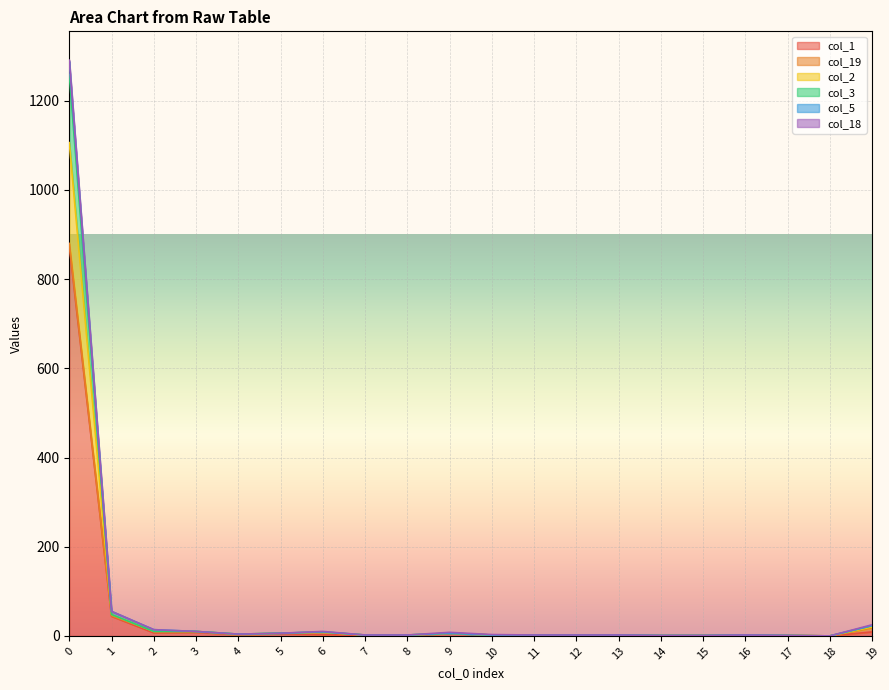

How many values in col_3 are above zero?

19